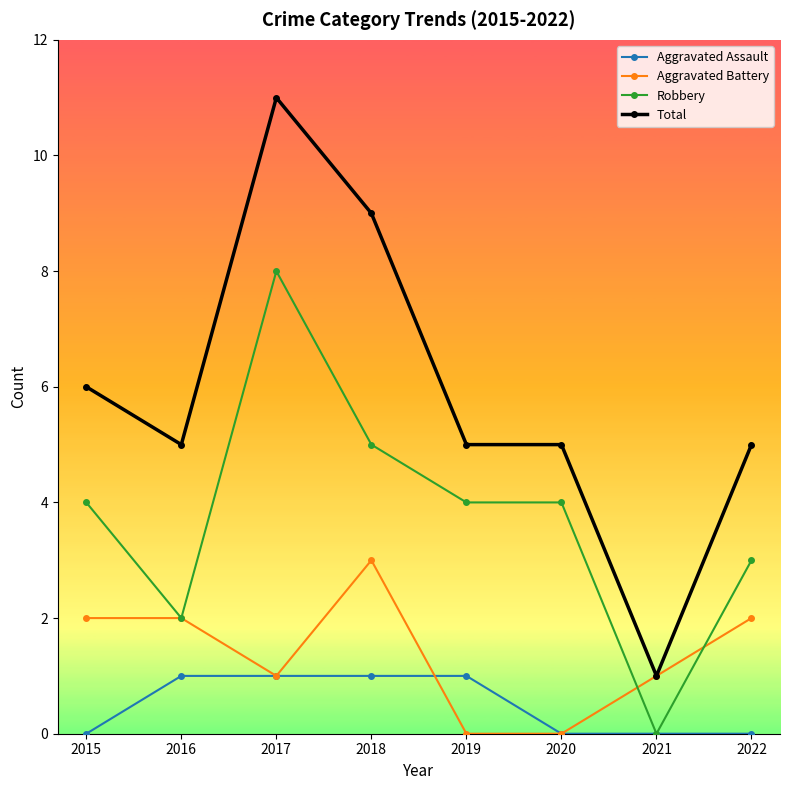

Which category has the lowest value in the Robbery series?

2021